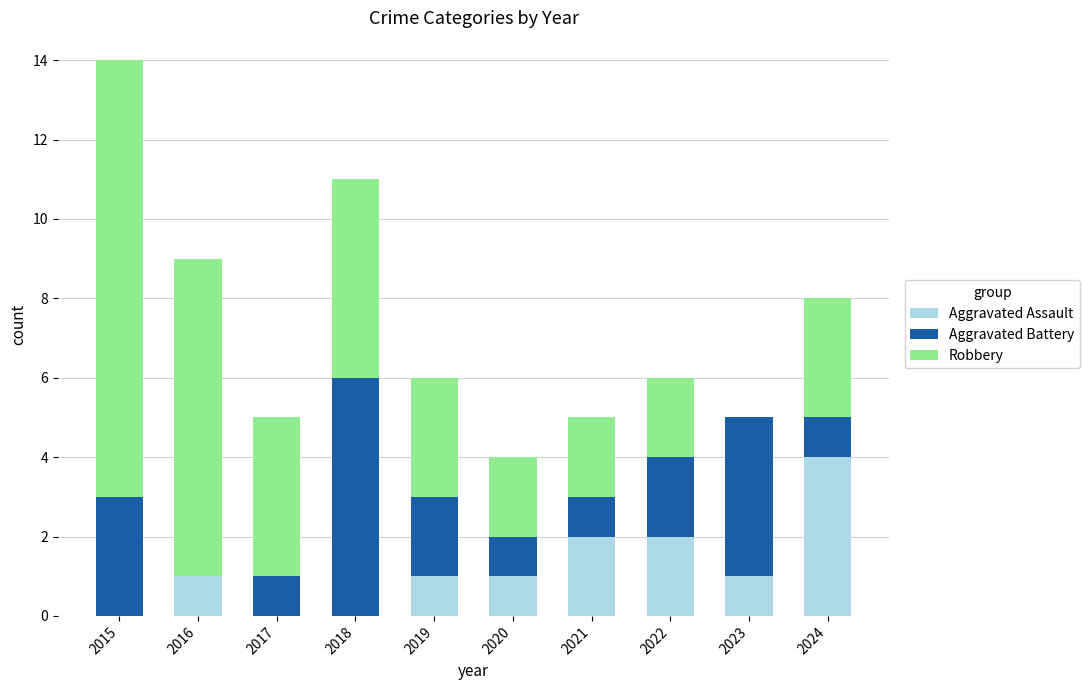

Is it true that Aggravated Assault equals 2 at 2022?

True